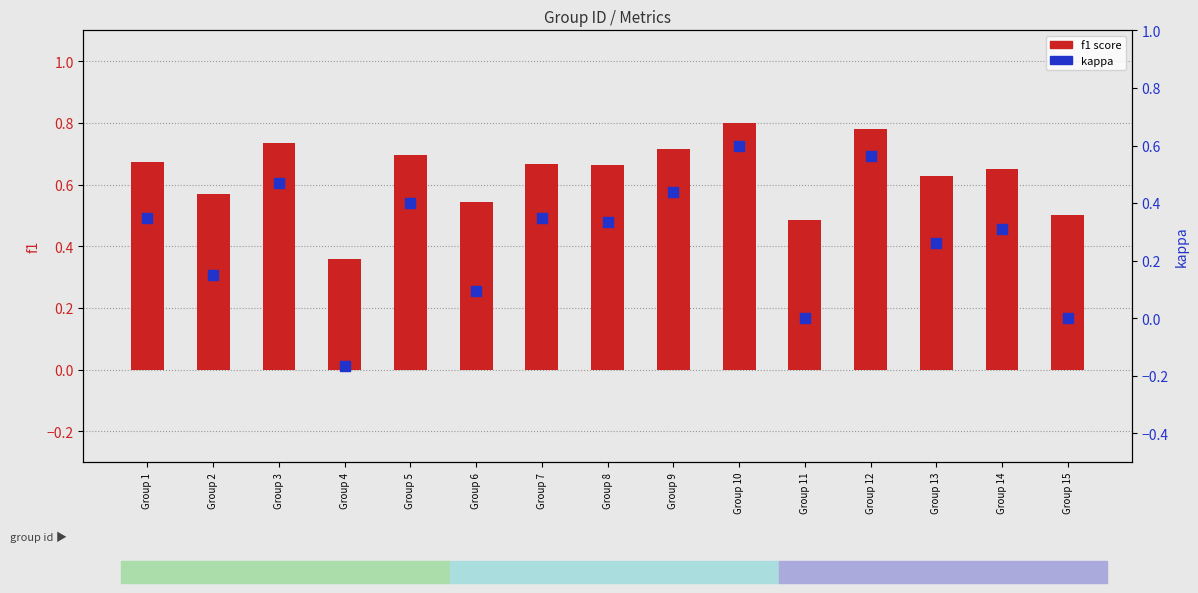

Which series contains the lowest Y value?

kappa